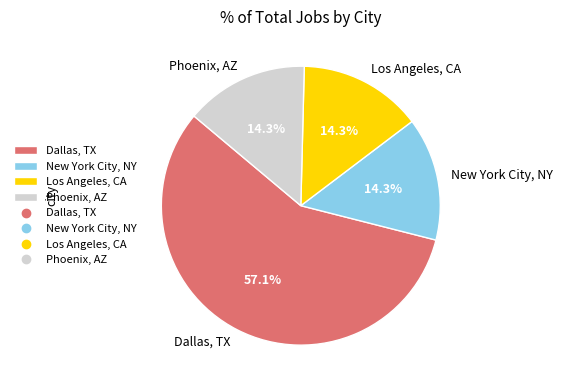

Is it true that Phoenix, AZ is 21% of the pie?

False